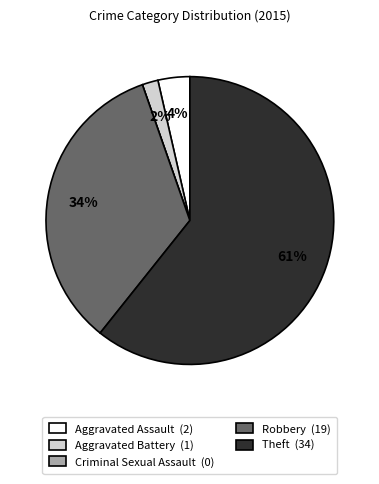

Which category has the biggest portion of the pie?

Theft